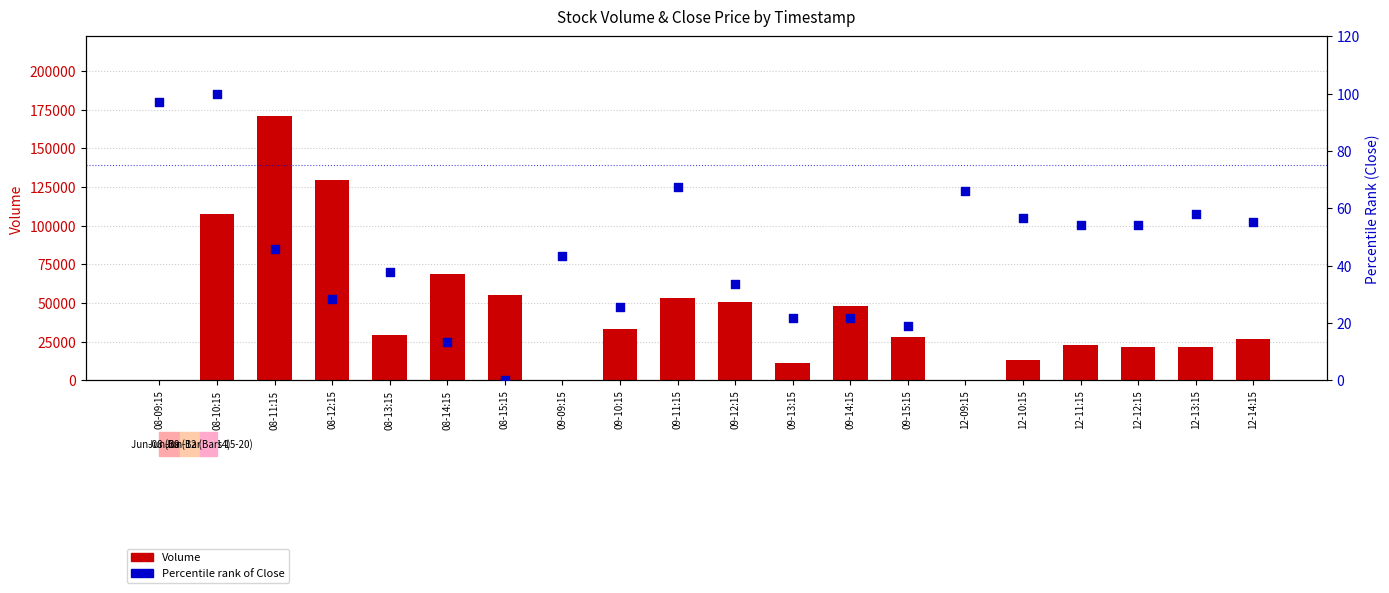

Is the value of Close (norm %) at 12-14:15 greater than the value of Volume at 09-14:15?

No